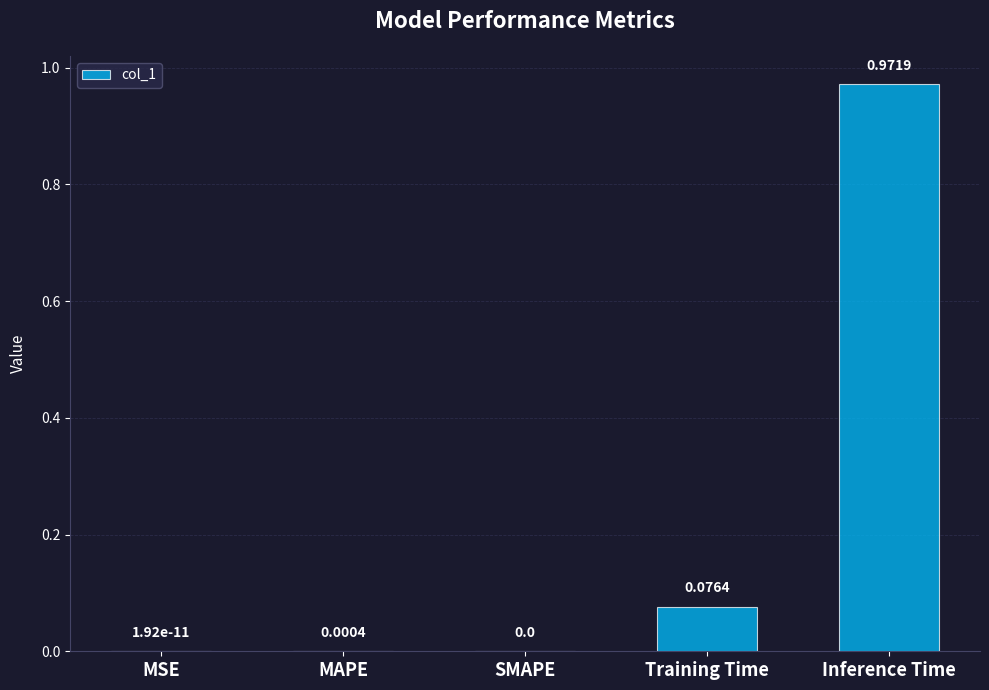

The value at MAPE is 0.0. True or false?

True